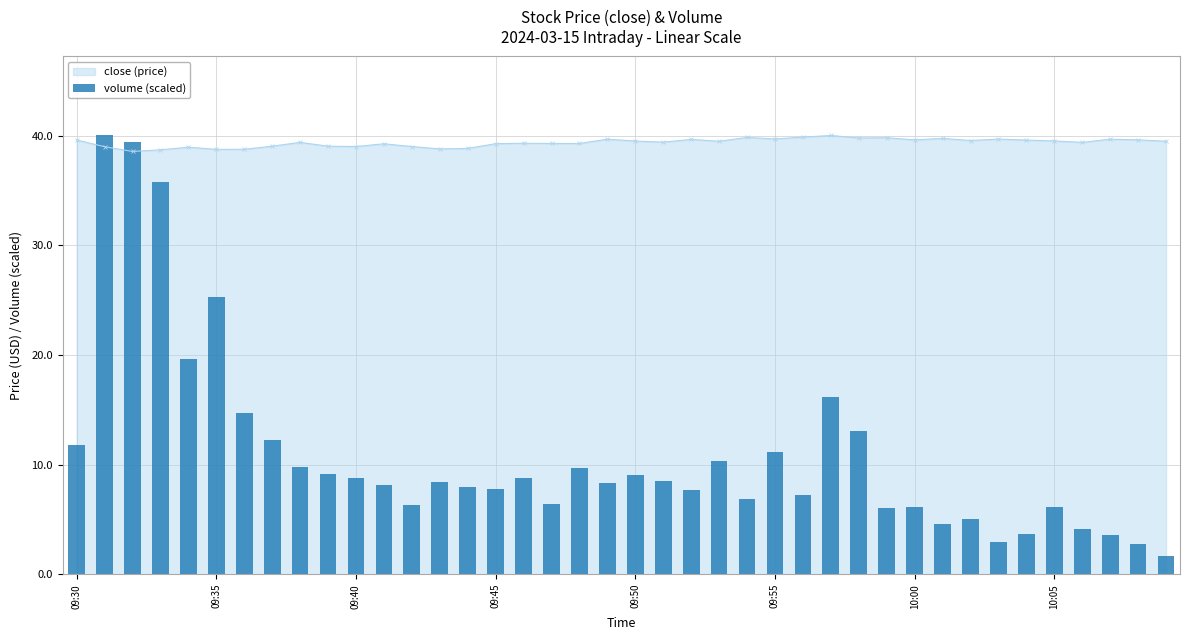

The value of close (price) at 09:40 is 60.3. True or false?

False